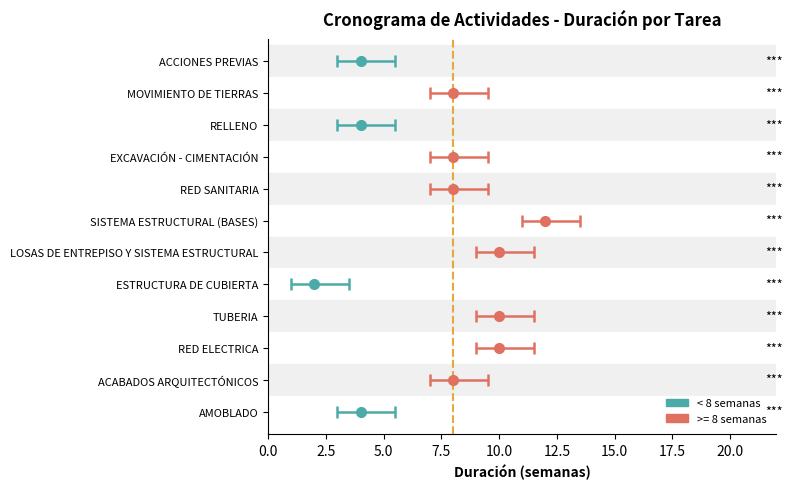

At which label does the data first exceed 8?

SISTEMA ESTRUCTURAL (BASES)